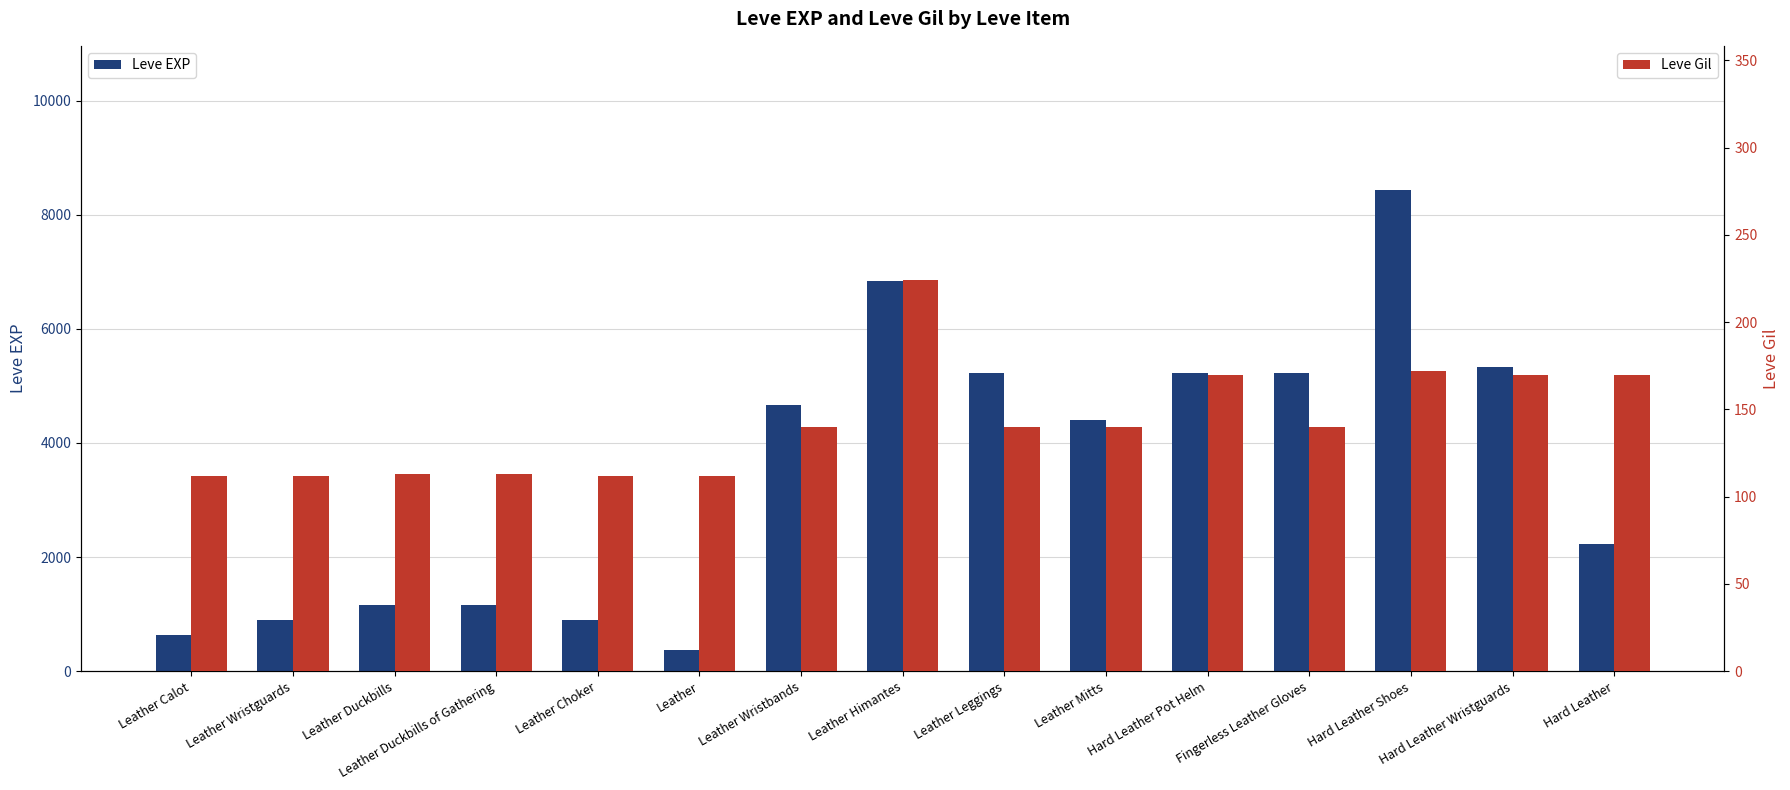

Is it true that Leve EXP equals 7785 at Hard Leather Wristguards?

False